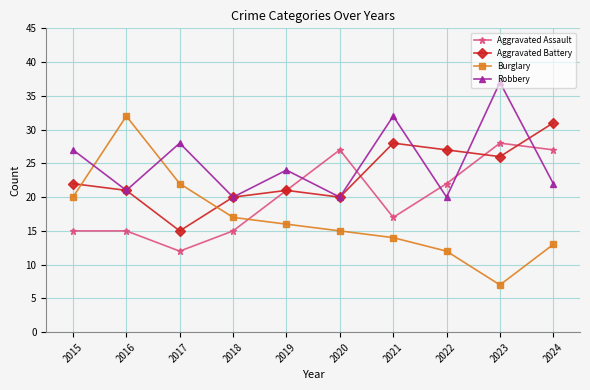

What is the smallest value displayed?

7